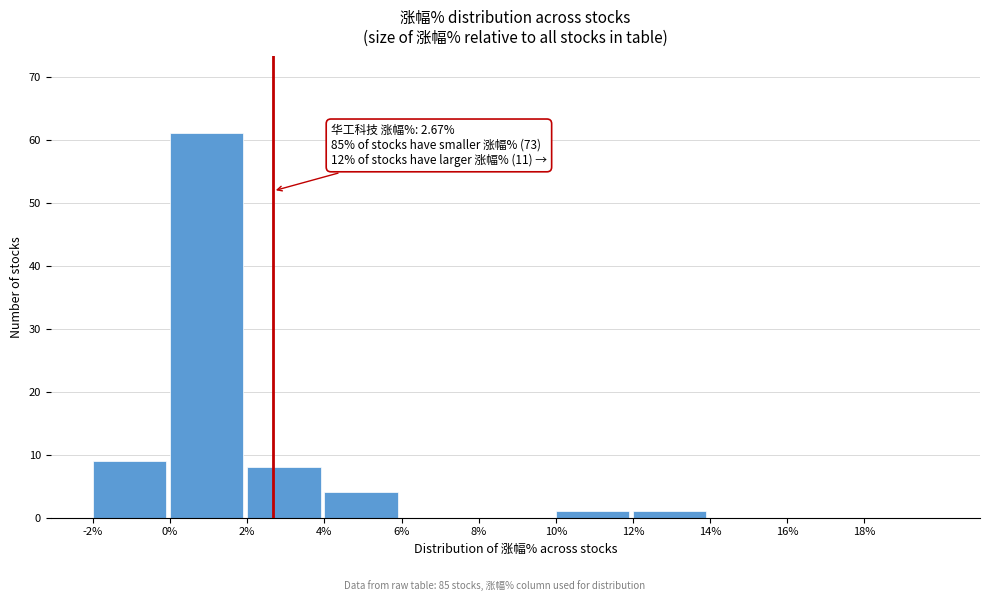

Over which range of the x-axis is the bar tallest?

0 to 2